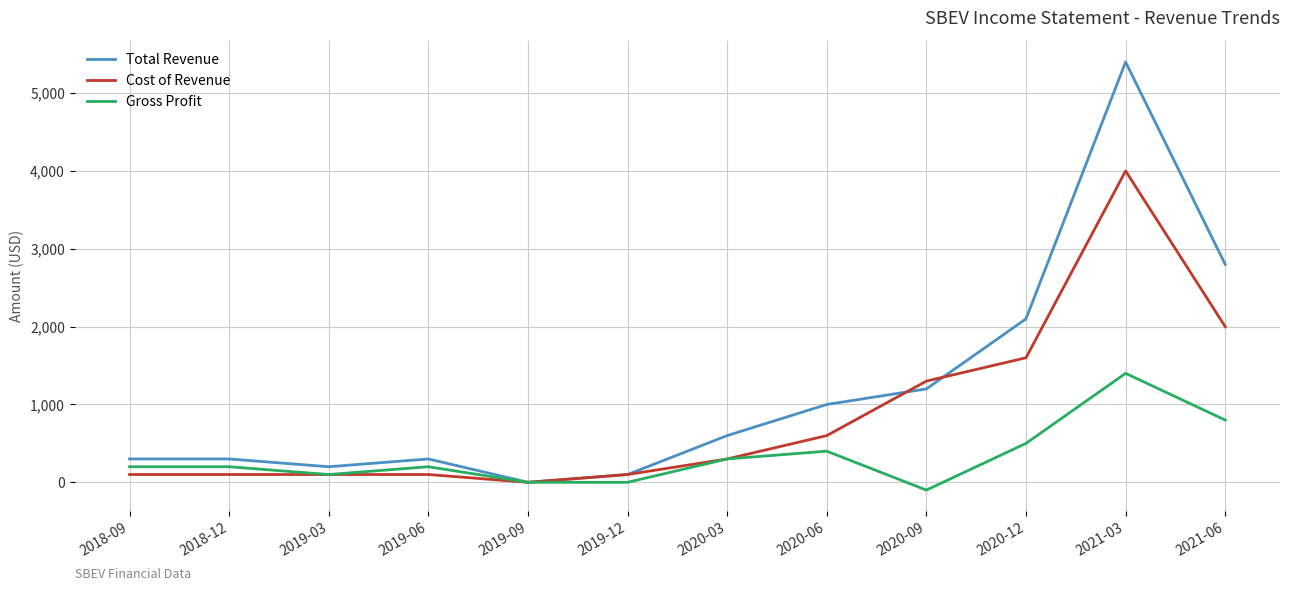

What is the difference between the maximum and second lowest values in the Gross Profit series?

1400